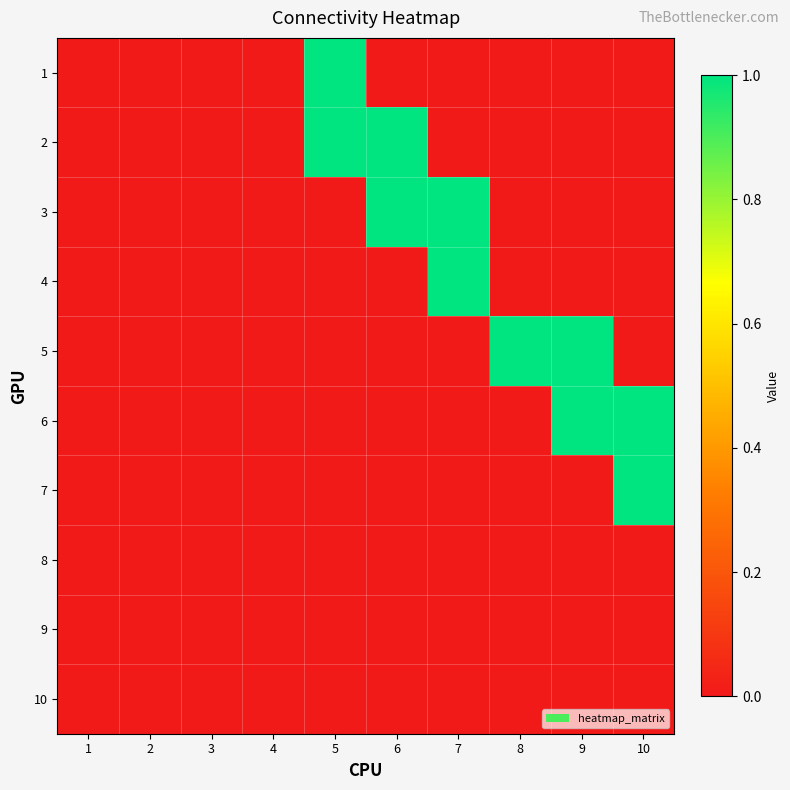

Reading left to right, list all the values displayed in this chart.

1: 1=0	2=0	3=0	4=0	5=1	6=0	7=0	8=0	9=0	10=0
2: 1=0	2=0	3=0	4=0	5=1	6=1	7=0	8=0	9=0	10=0
3: 1=0	2=0	3=0	4=0	5=0	6=1	7=1	8=0	9=0	10=0
4: 1=0	2=0	3=0	4=0	5=0	6=0	7=1	8=0	9=0	10=0
5: 1=0	2=0	3=0	4=0	5=0	6=0	7=0	8=1	9=1	10=0
6: 1=0	2=0	3=0	4=0	5=0	6=0	7=0	8=0	9=1	10=1
7: 1=0	2=0	3=0	4=0	5=0	6=0	7=0	8=0	9=0	10=1
8: 1=0	2=0	3=0	4=0	5=0	6=0	7=0	8=0	9=0	10=0
9: 1=0	2=0	3=0	4=0	5=0	6=0	7=0	8=0	9=0	10=0
10: 1=0	2=0	3=0	4=0	5=0	6=0	7=0	8=0	9=0	10=0